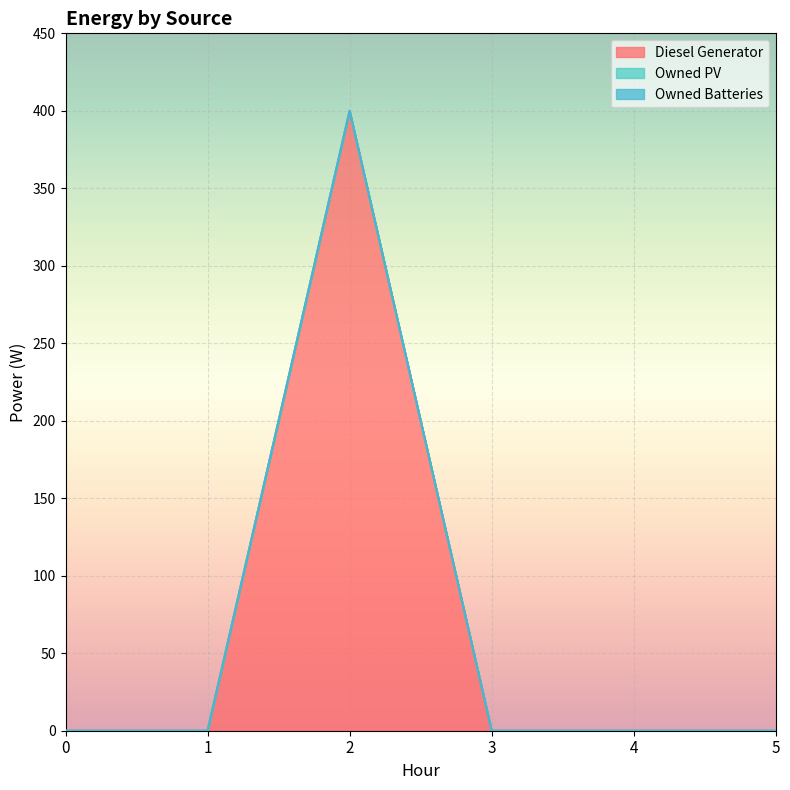

Which series changed the most between 0 and 1?

Diesel Generator